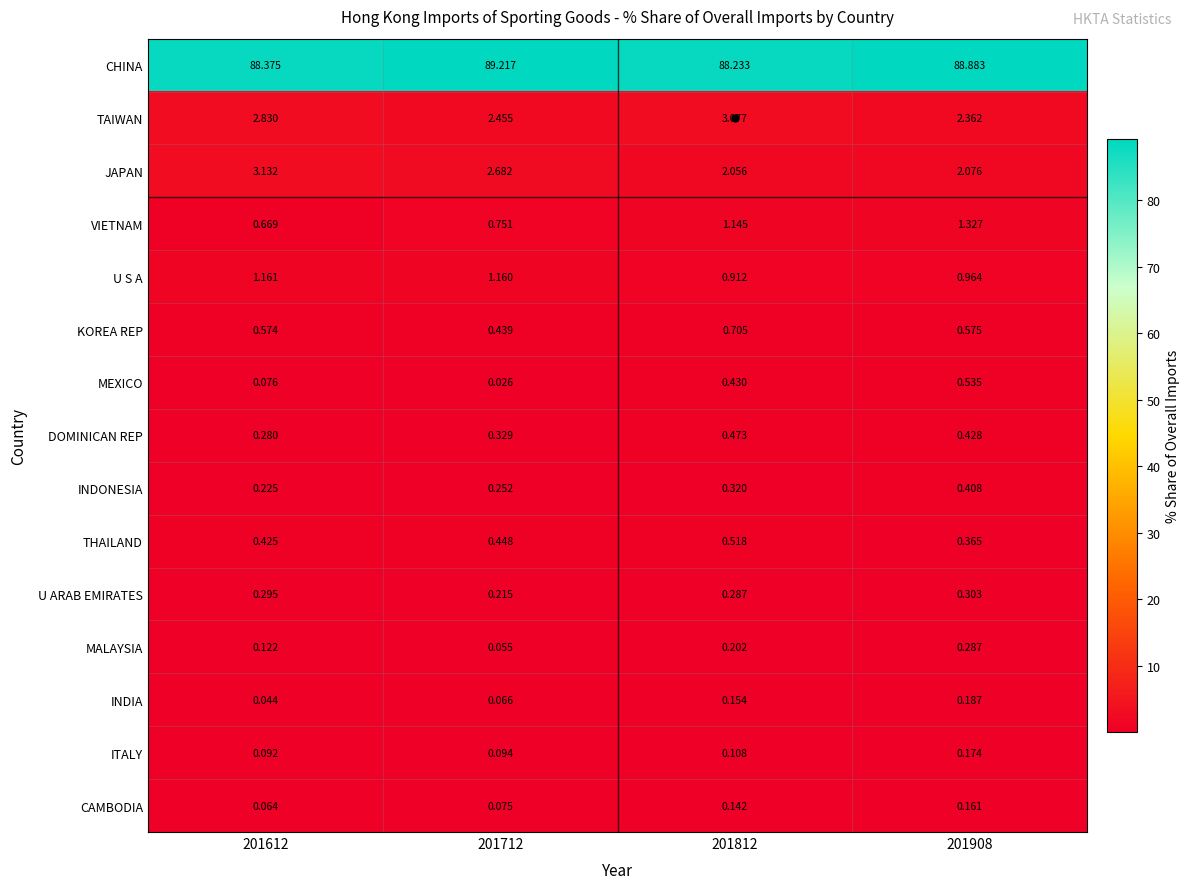

At which category is the sum across all series the highest?

201908